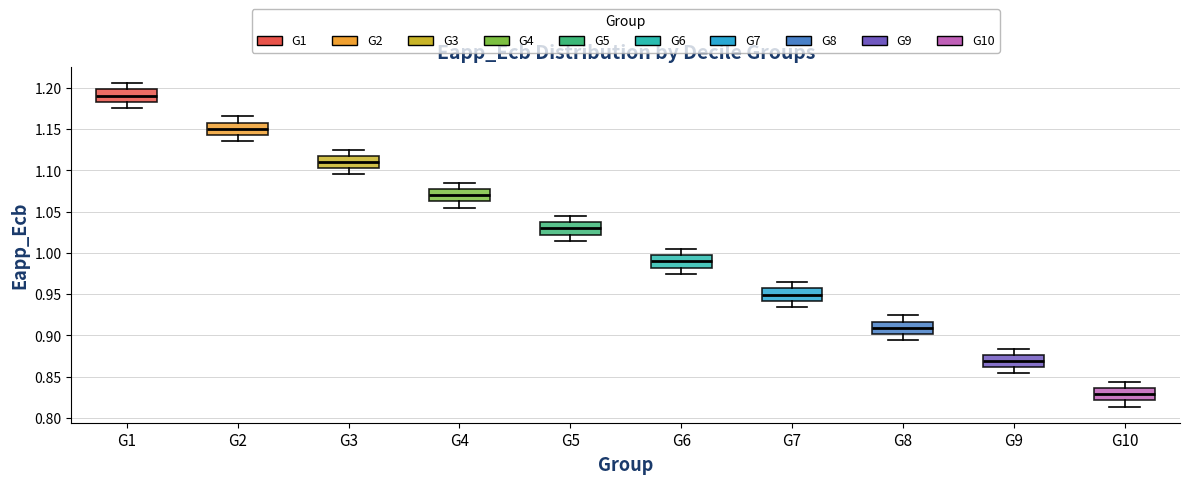

Which box's median line is the highest?

G1